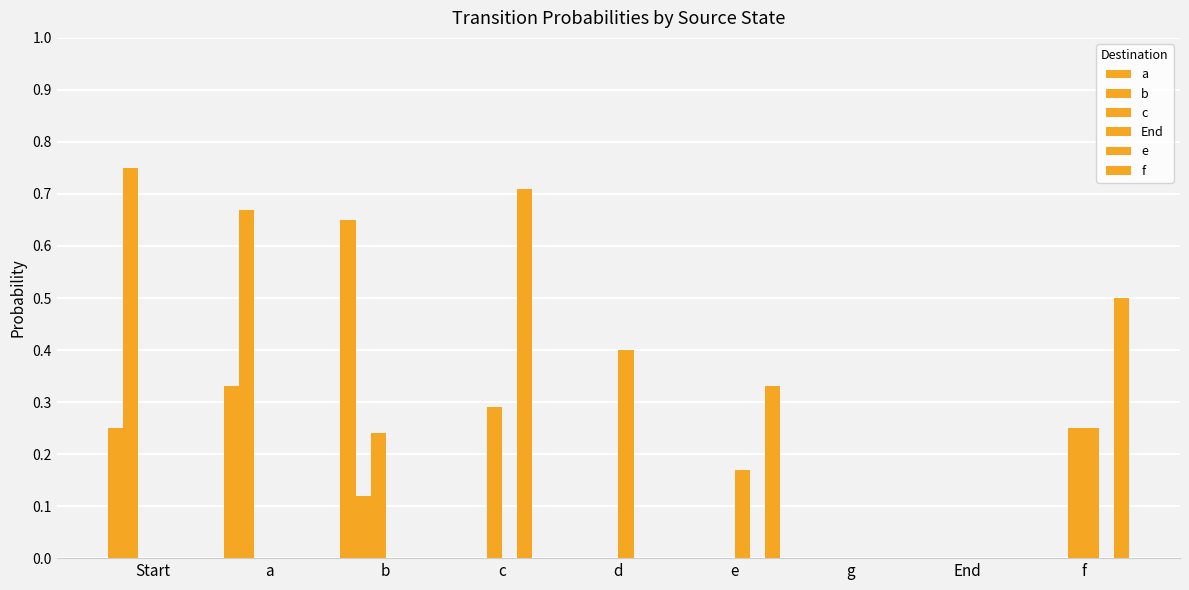

What is the average value of the a series?

0.1